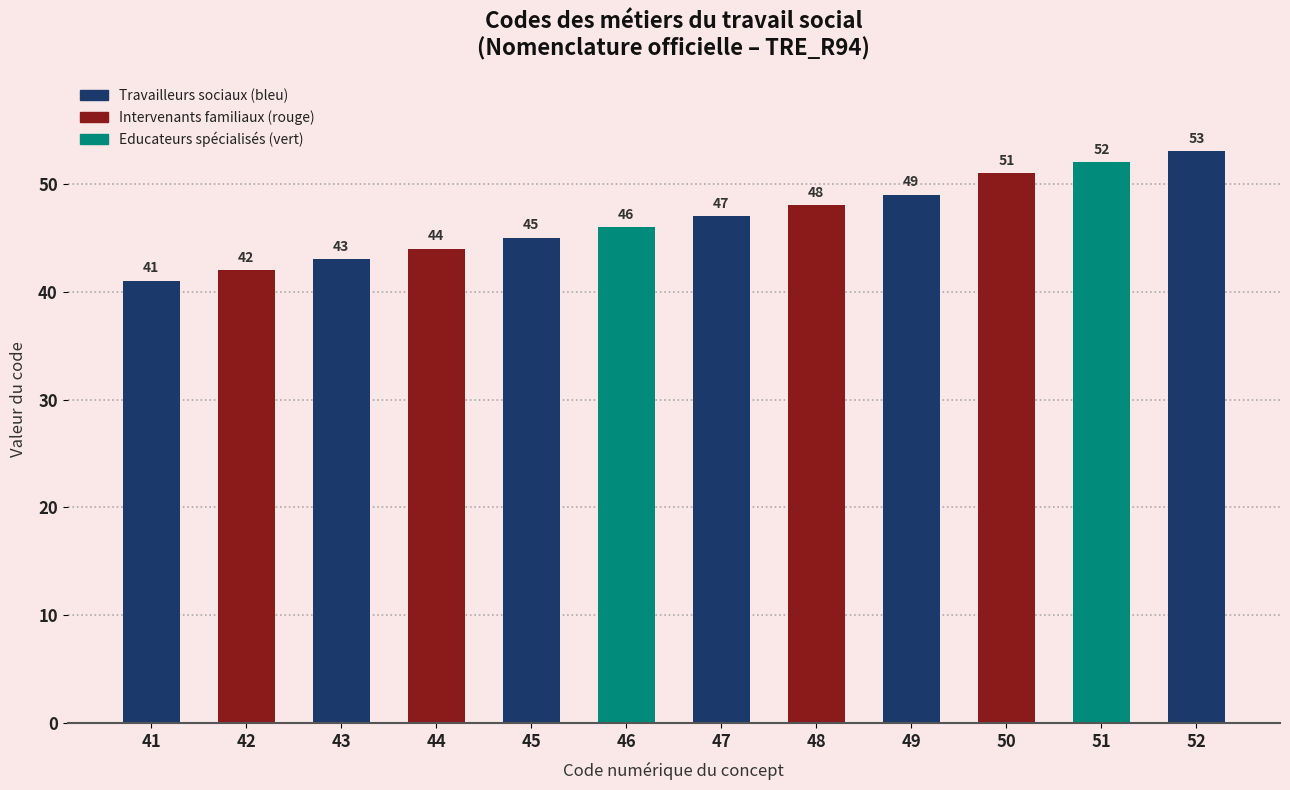

Where is the data nearest to the value 47?

47